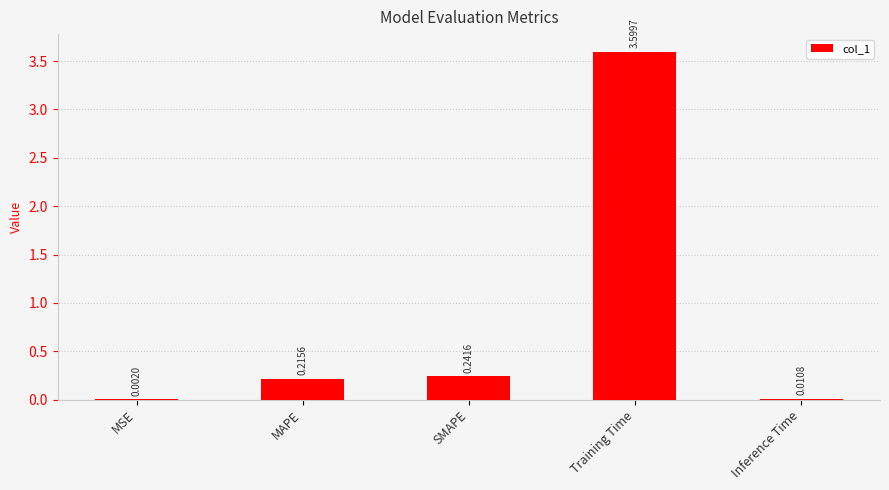

What is the sum of all values?

4.1